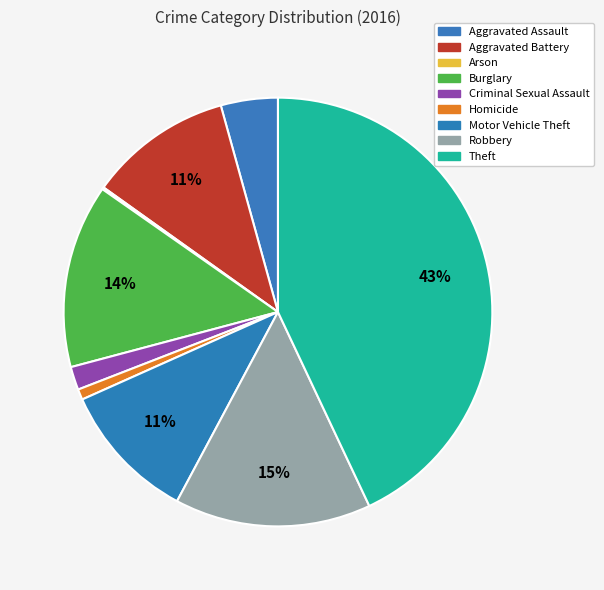

To the nearest percent, what is the difference between the Homicide and Aggravated Assault slice percentages?

4%